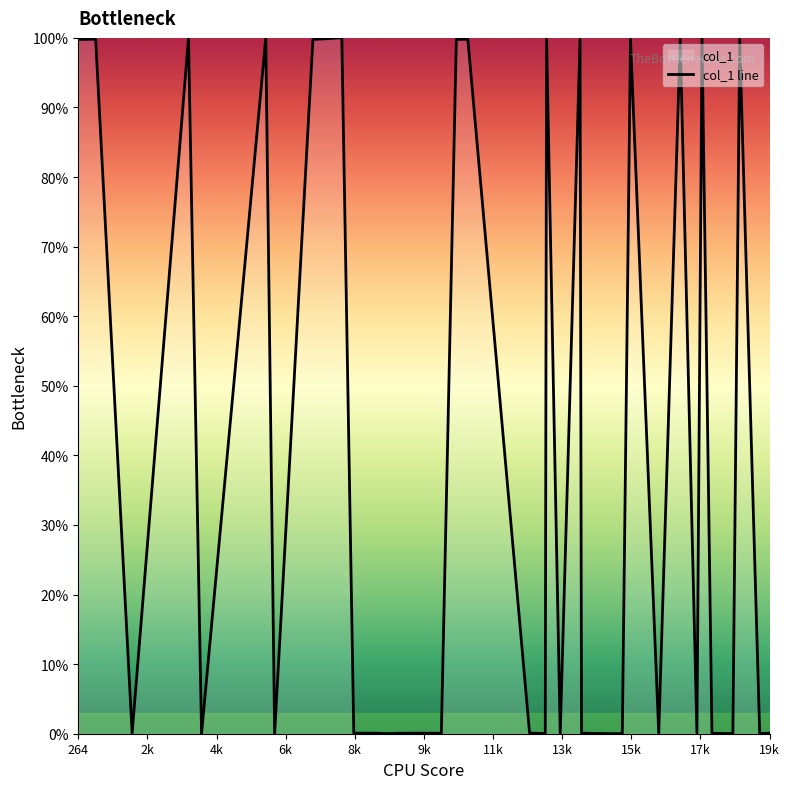

What is the maximum value shown in the chart?

100.0